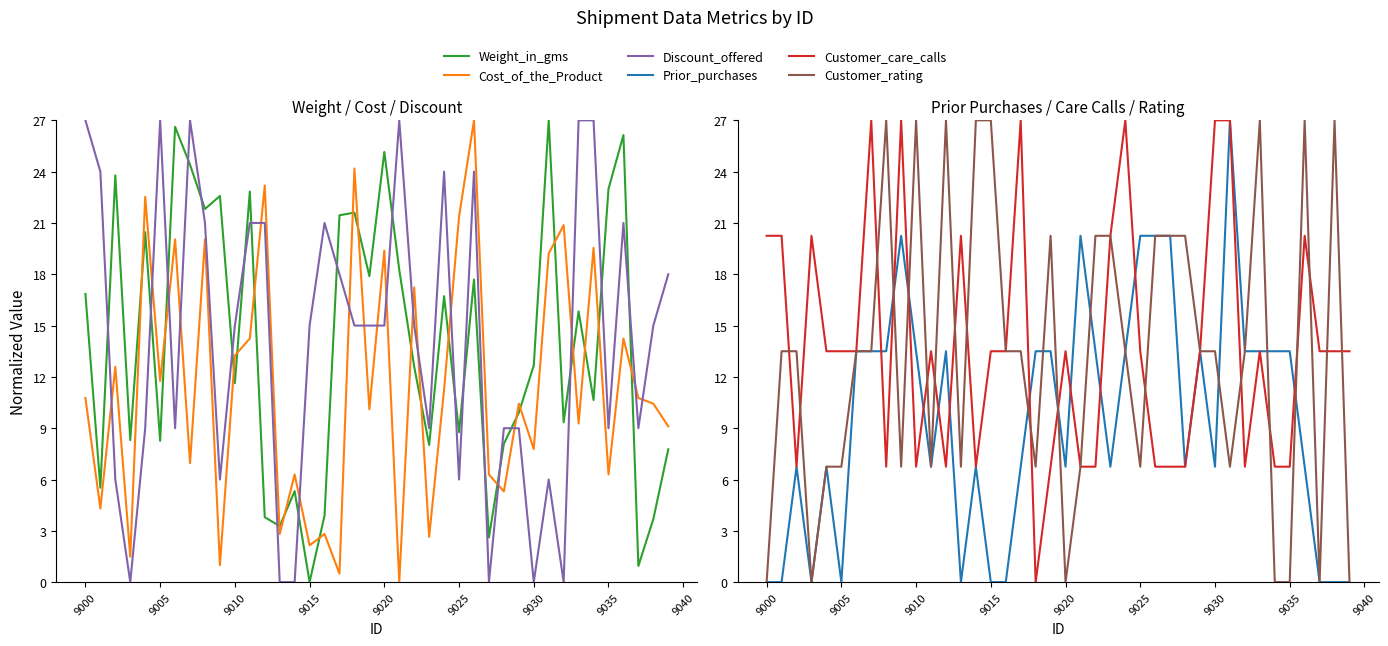

At 9035, list the series in order from smallest to largest.

Customer_rating, Cost_of_the_Product, Customer_care_calls, Discount_offered, Prior_purchases, Weight_in_gms